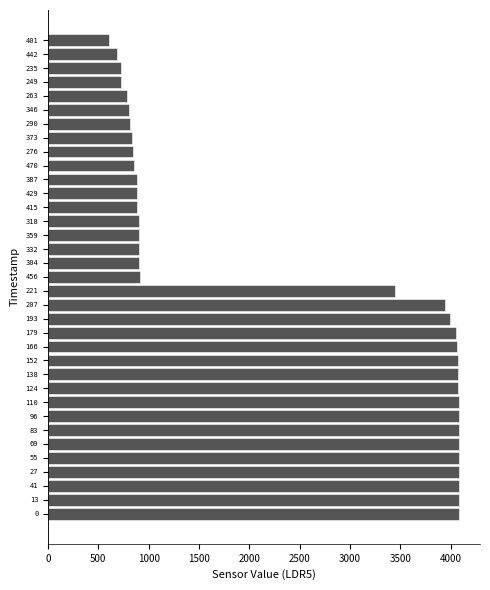

What is the change in value from 221 to 318?

-2550